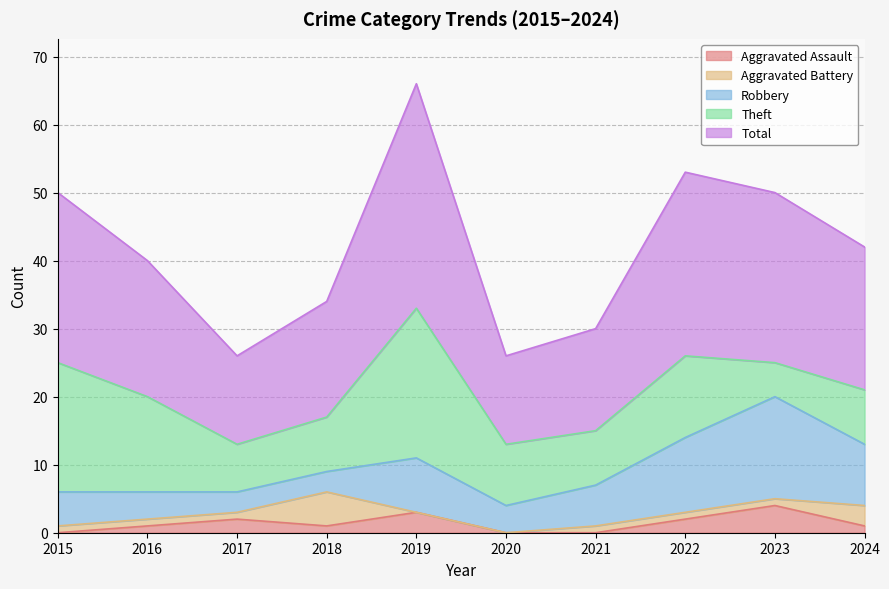

Reading left to right, transcribe all the data shown in this chart.

Aggravated Assault: 0	1	2	1	3	0	0	2	4	1
Aggravated Battery: 1	1	1	5	0	0	1	1	1	3
Robbery: 5	4	3	3	8	4	6	11	15	9
Theft: 19	14	7	8	22	9	8	12	5	8
Total: 25	20	13	17	33	13	15	27	25	21